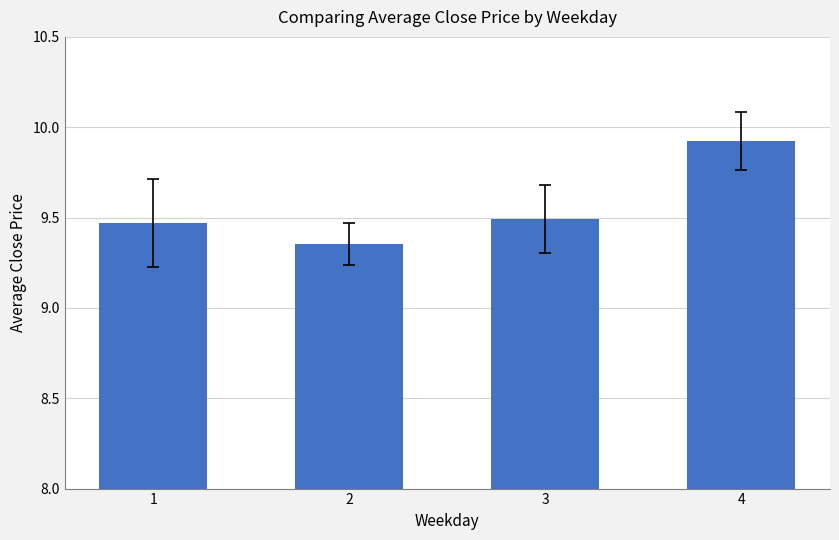

True or false: the data shows 5.7 at 1.

False